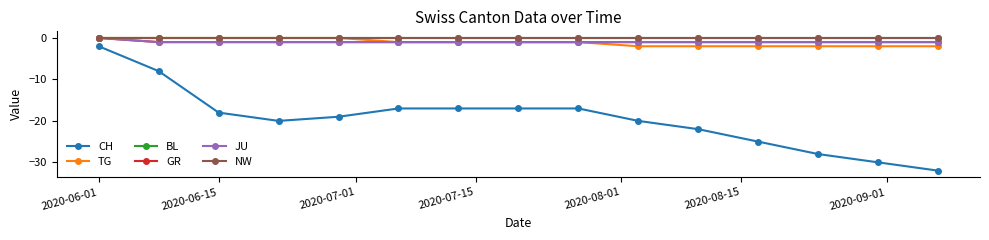

Does the chart display data point markers on the line(s)?

Yes